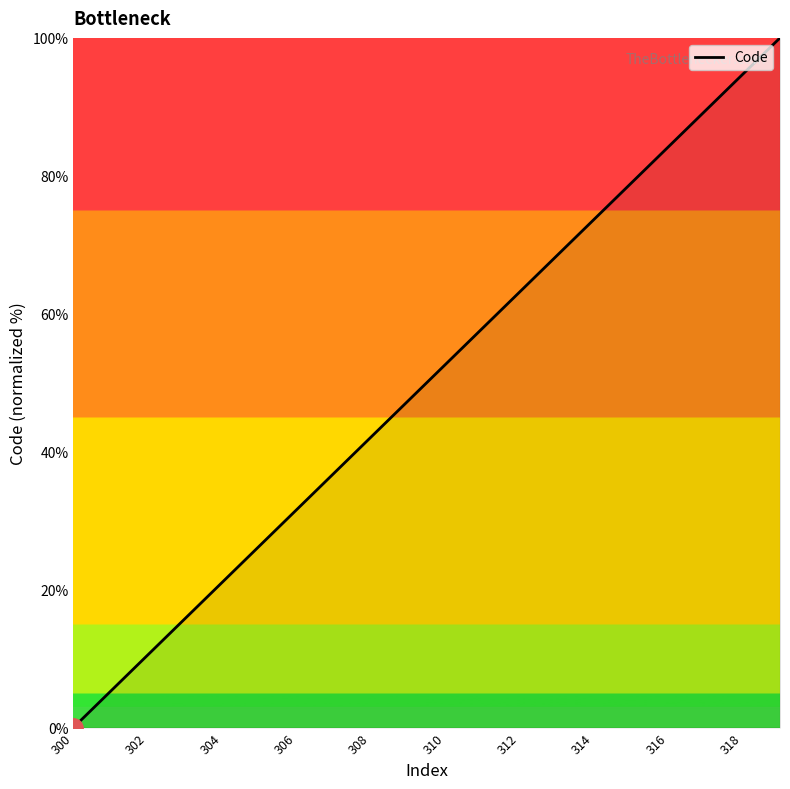

What is the greatest value displayed?

100.0